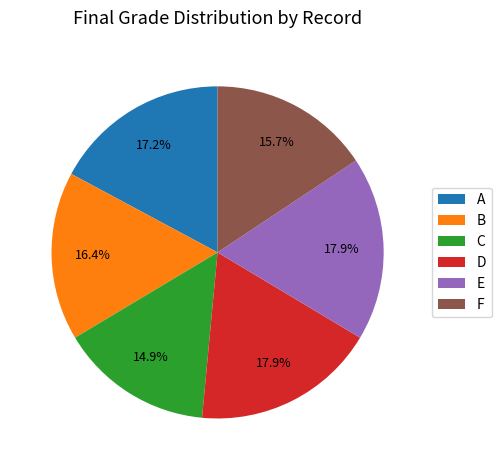

Approximately how many times larger is the value at C compared to E?

0.8